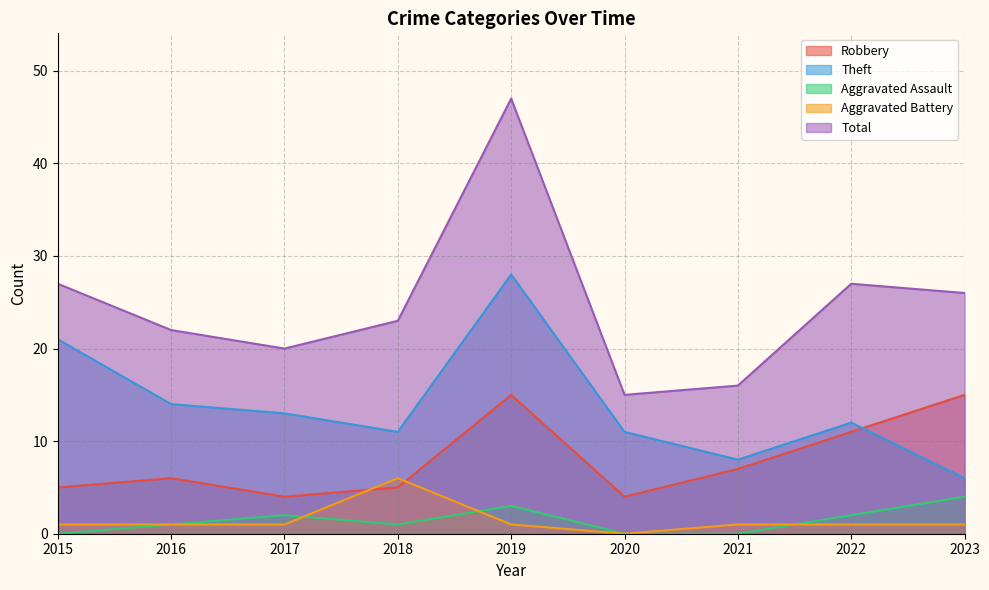

How many values in the Total series are below 23?

4